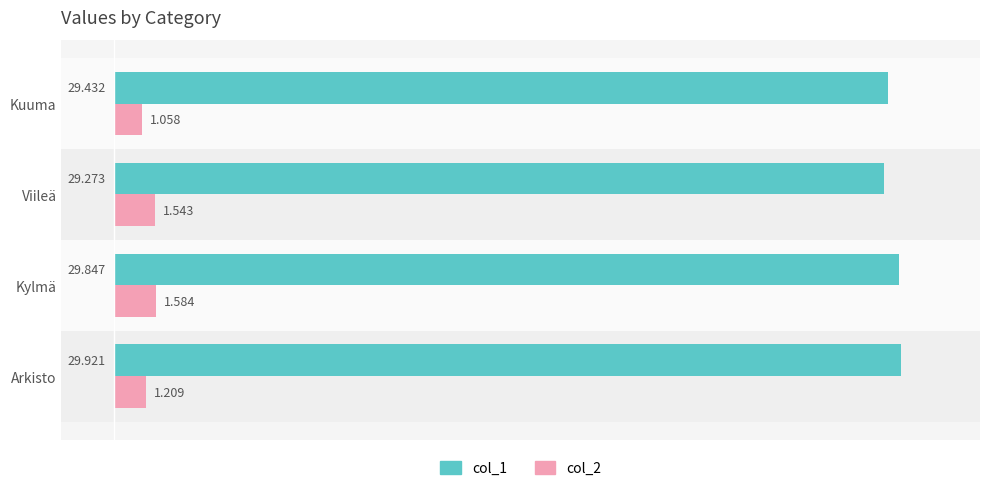

What are all the series names shown in the legend?

col_1, col_2